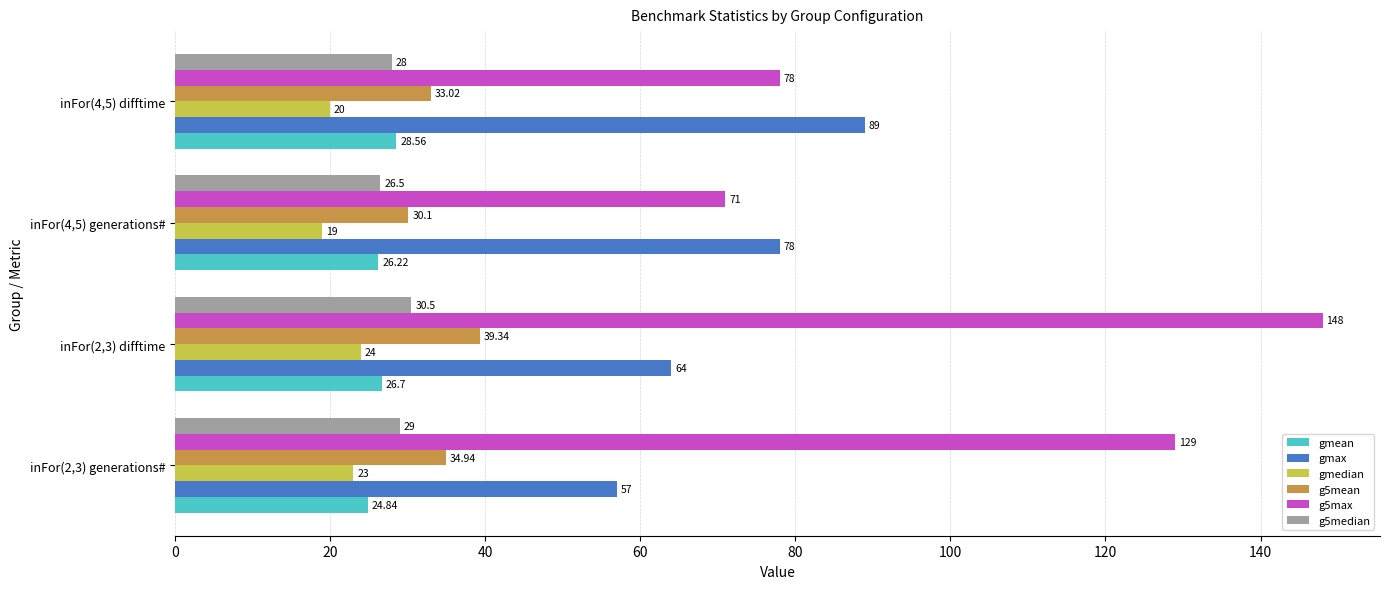

Count the number of data series in this chart.

6